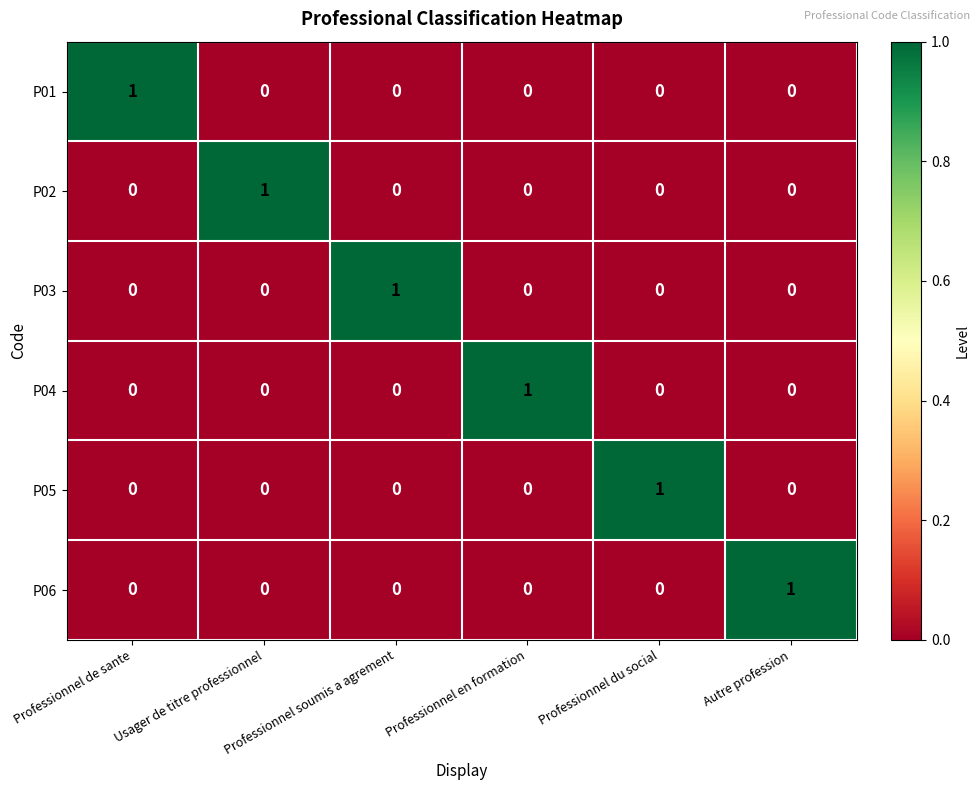

At how many categories does at least one series exceed 0?

6